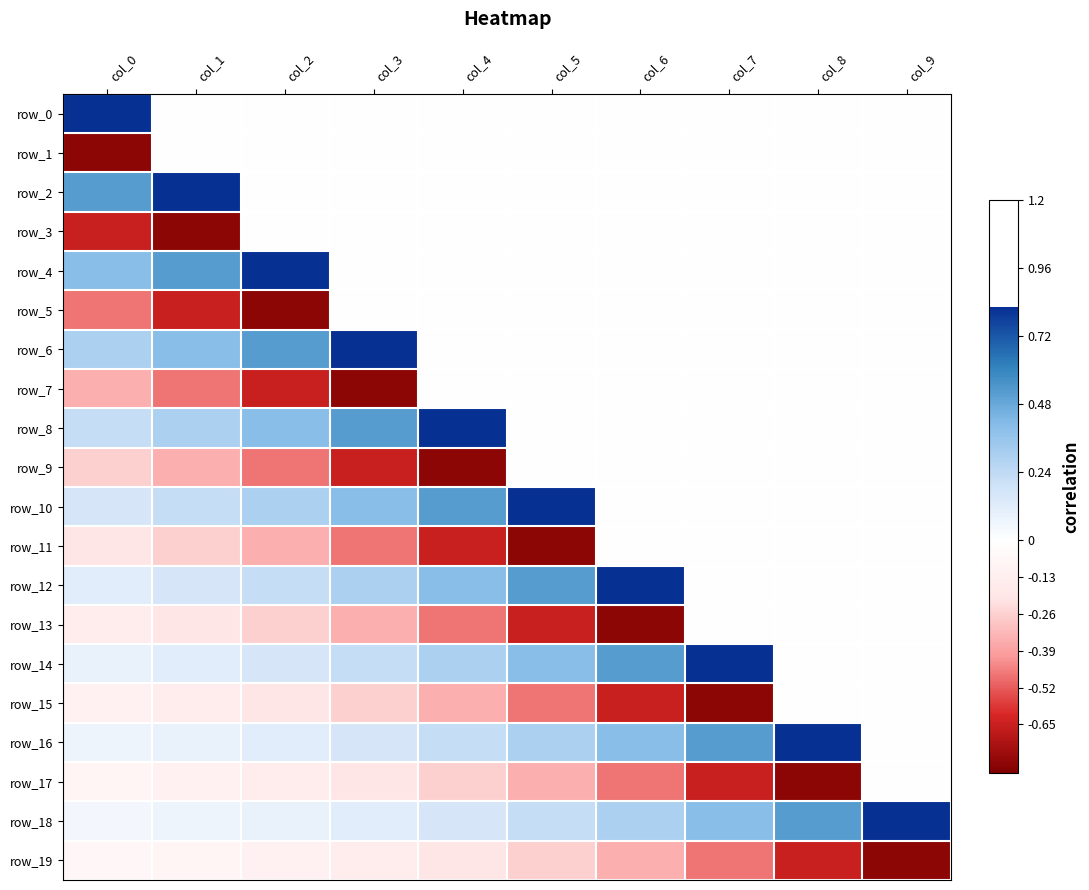

Which series has the largest range (max minus min)?

row_0